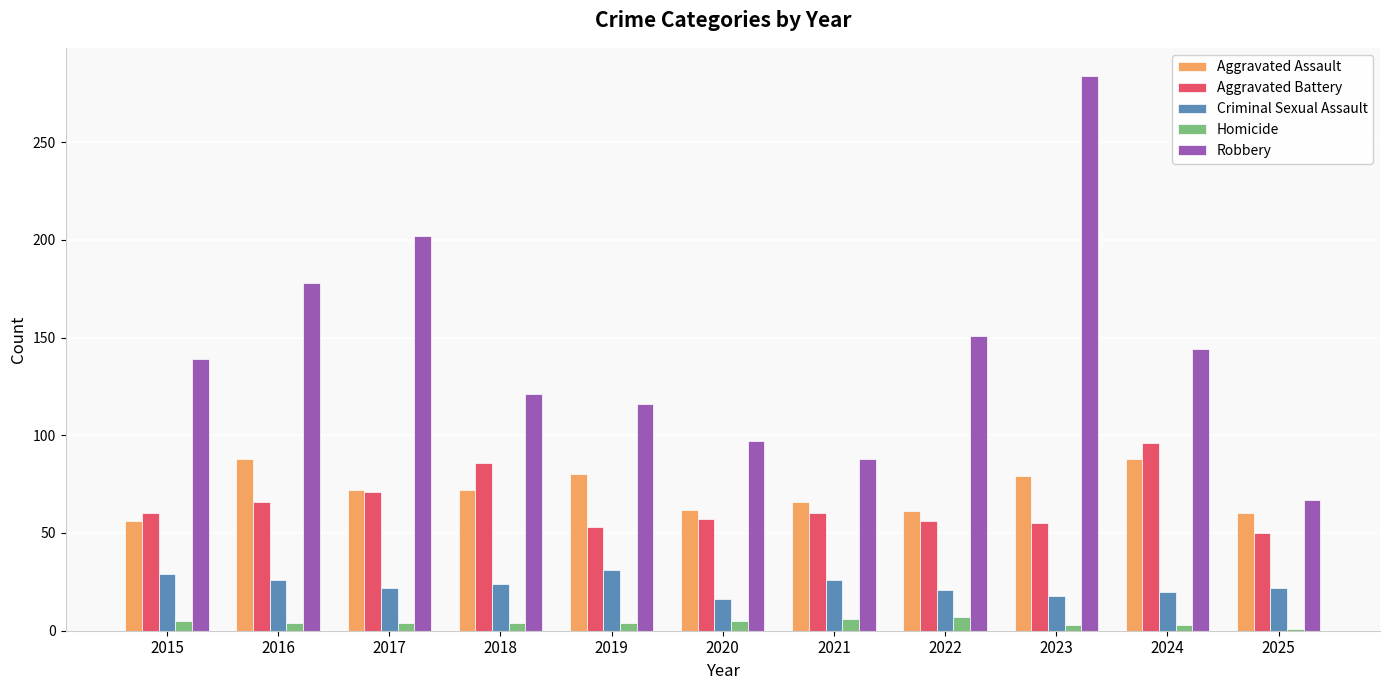

What is the smallest value displayed?

1